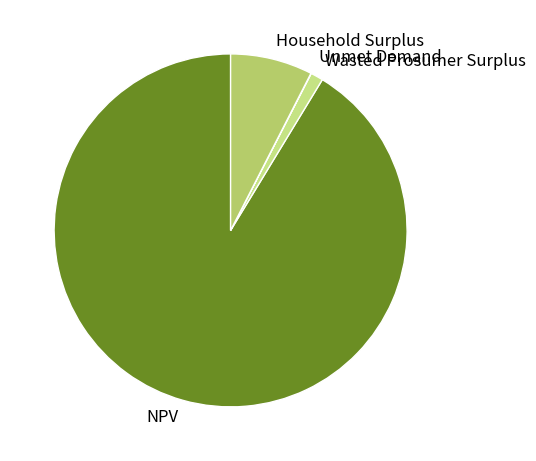

Is there a majority slice in this chart?

Yes